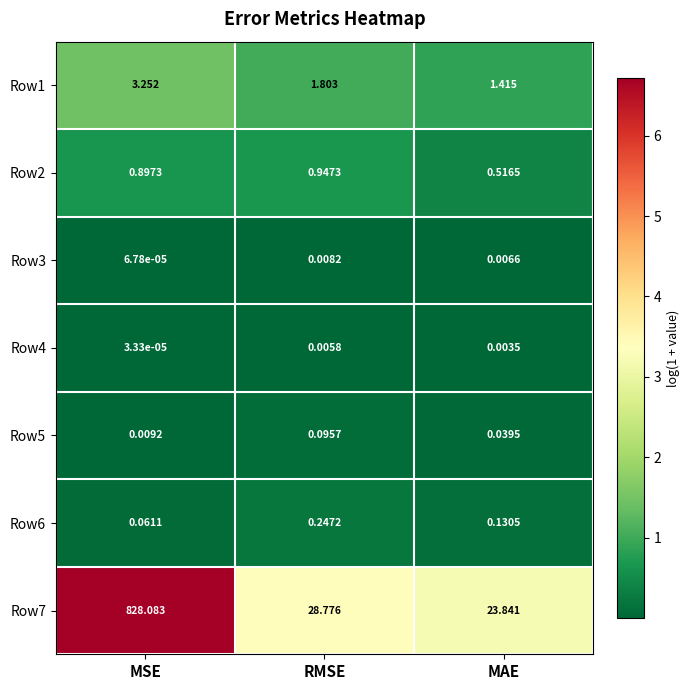

At which category does the chart reach its peak across all series?

MSE